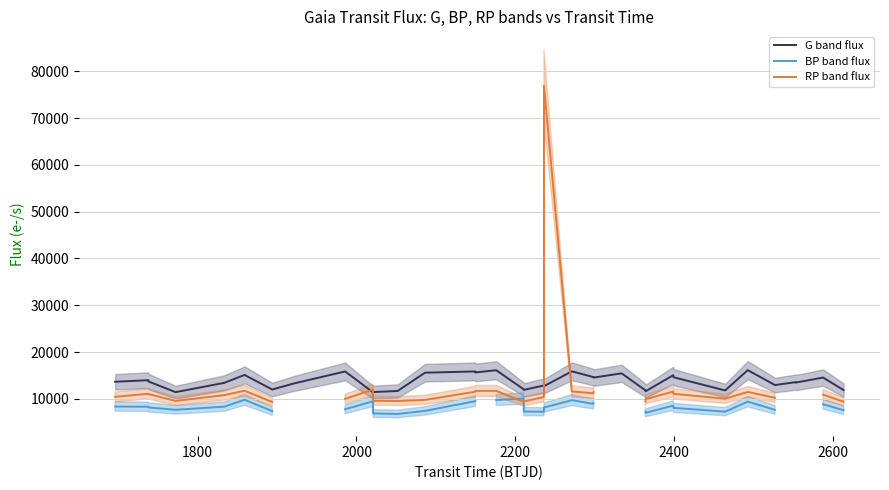

What is the maximum value for G band flux?

16147.8